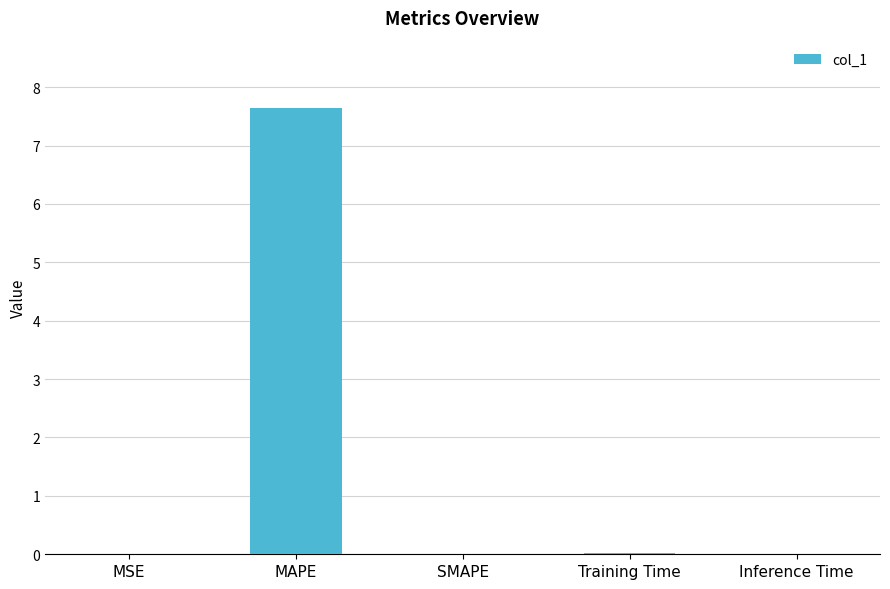

What is the sum of all values?

7.7